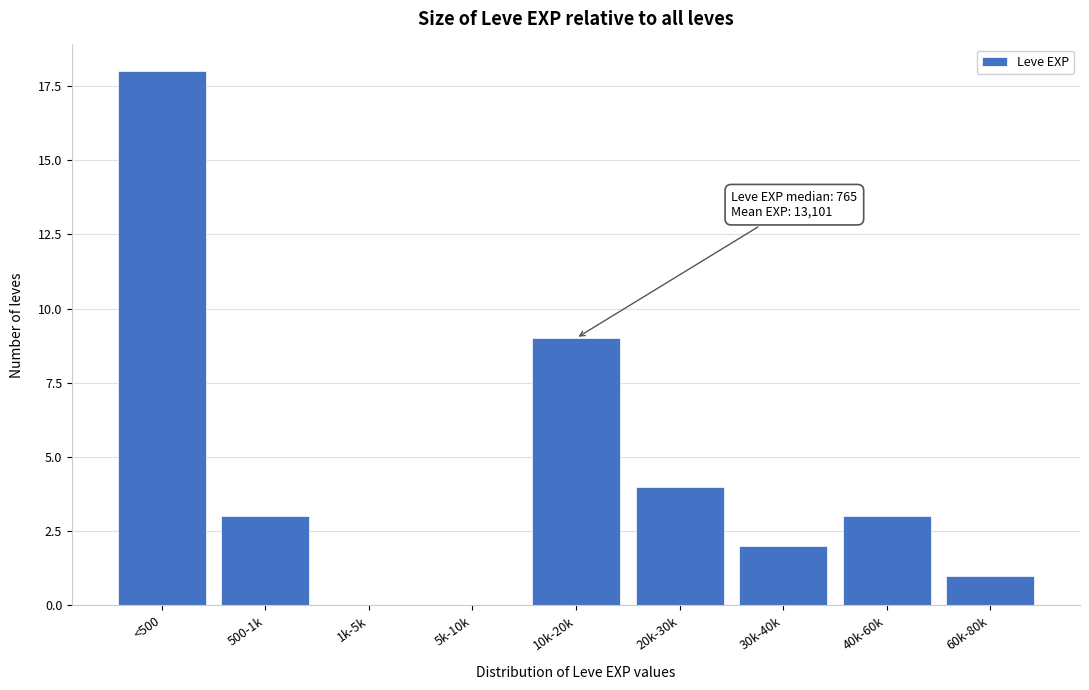

Reading right to left, transcribe all the data shown in this chart.

60k-80k=1	40k-60k=3	30k-40k=2	20k-30k=4	10k-20k=9	5k-10k=0	1k-5k=0	500-1k=3	<500=18